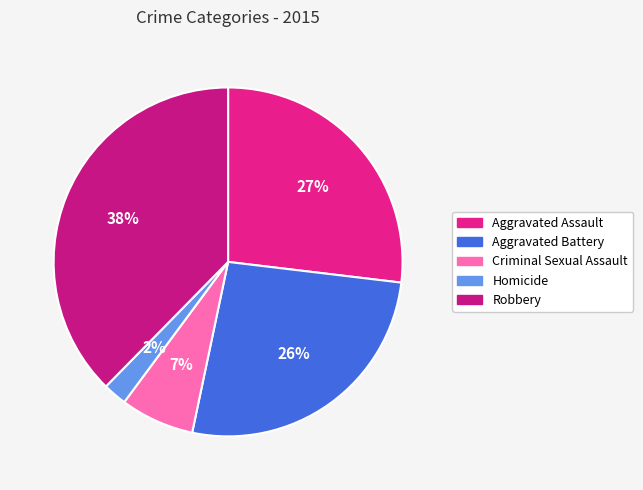

Rank the categories by value from highest to lowest.

Robbery, Aggravated Assault, Aggravated Battery, Criminal Sexual Assault, Homicide